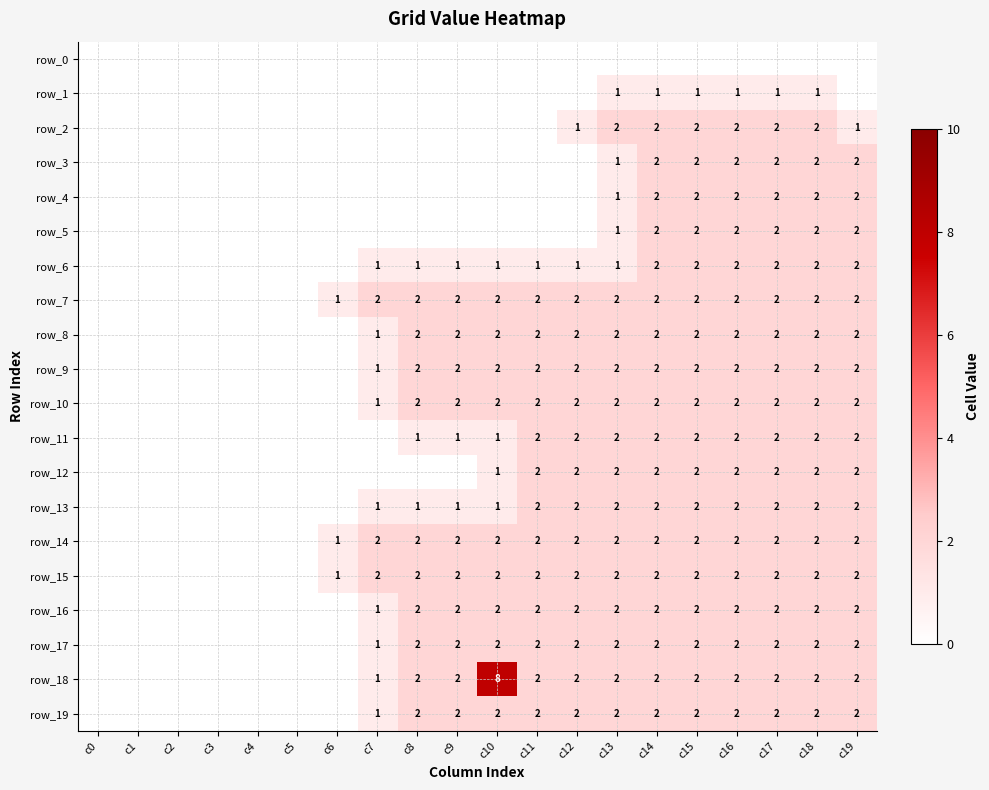

What is the difference between the highest and lowest values at c17?

2